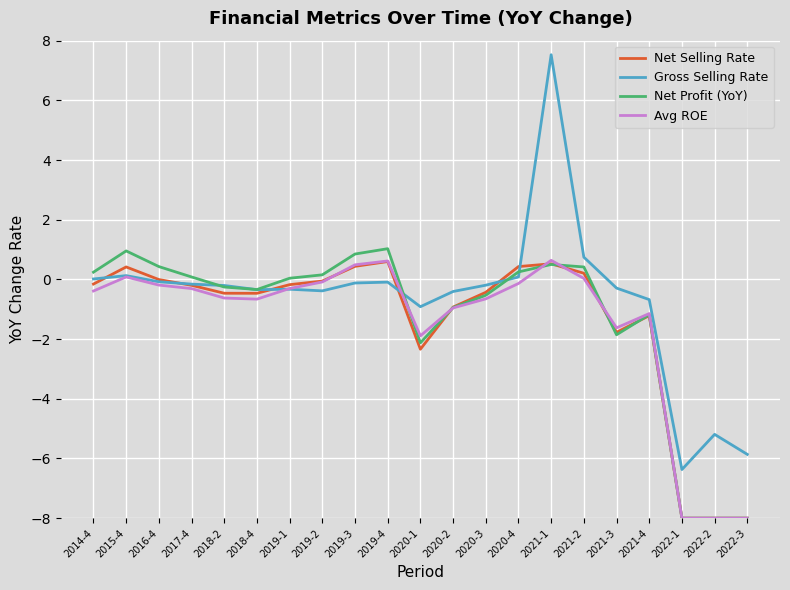

Which series has the largest range (max minus min)?

Gross Selling Rate